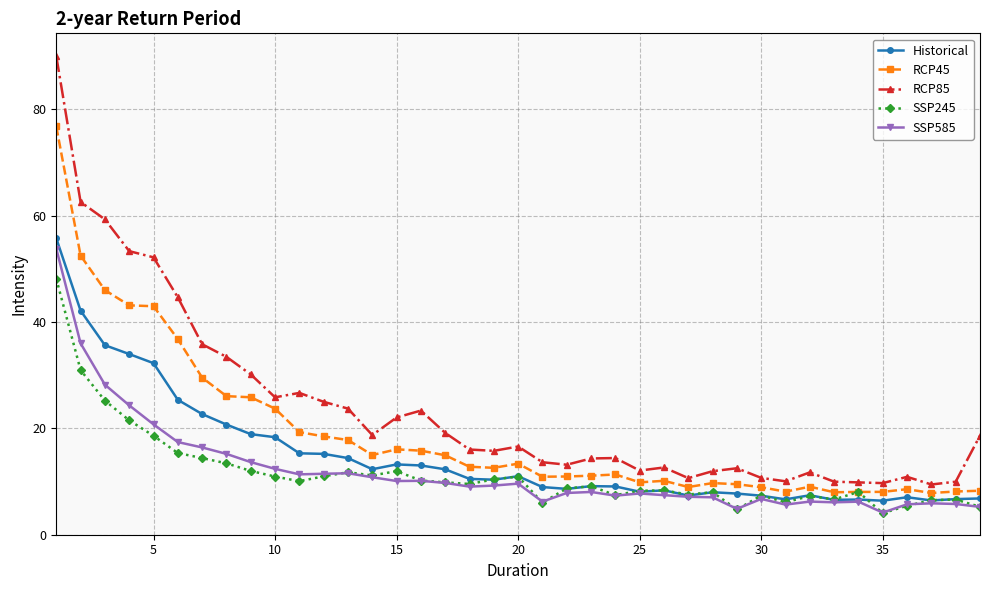

True or false: SSP585 and RCP45 cross at least once.

False